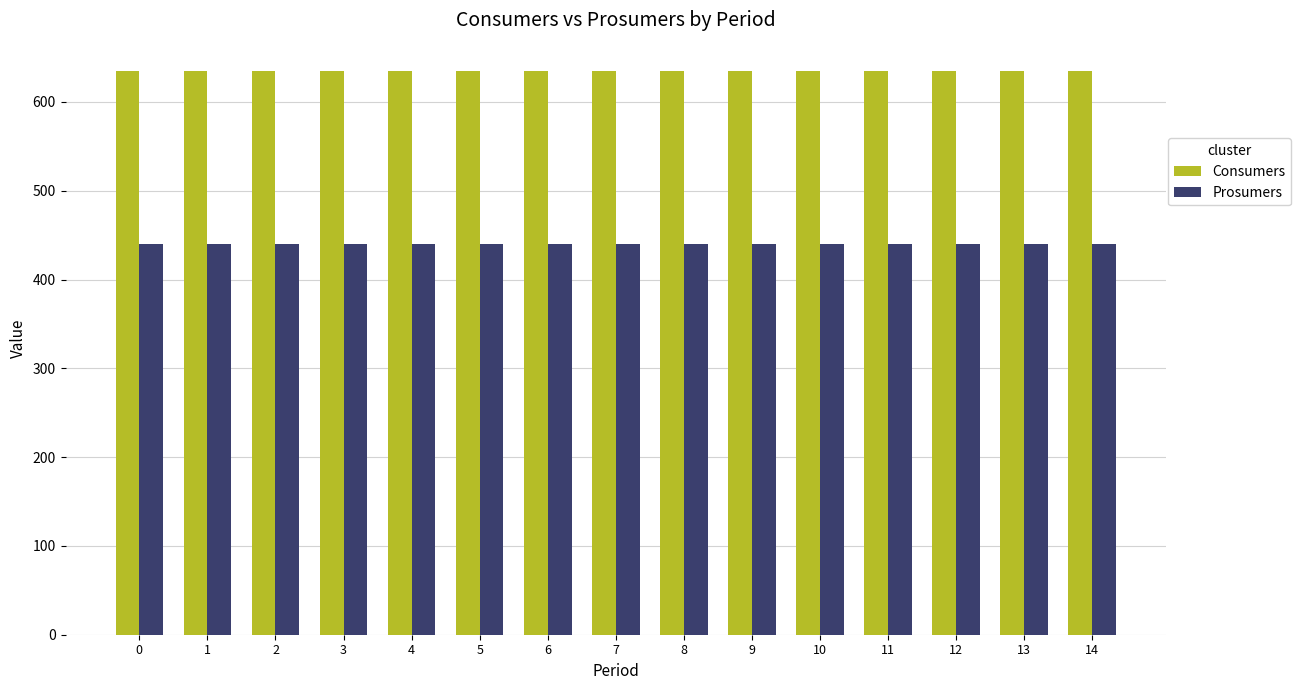

Is it true that Prosumers equals 598 at 14?

False